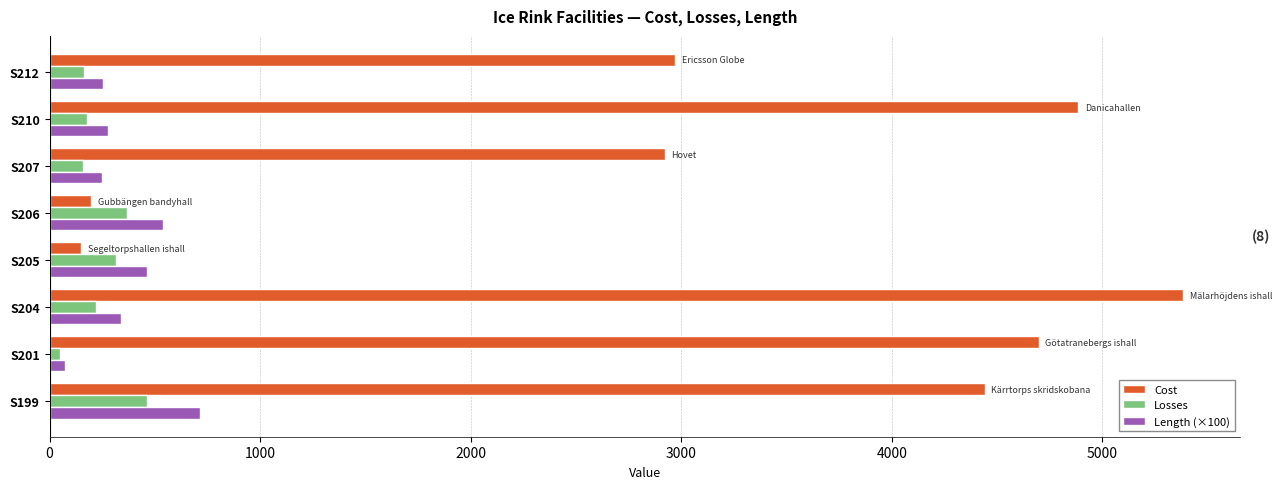

Is it true that Losses equals 219.1 at S204?

True